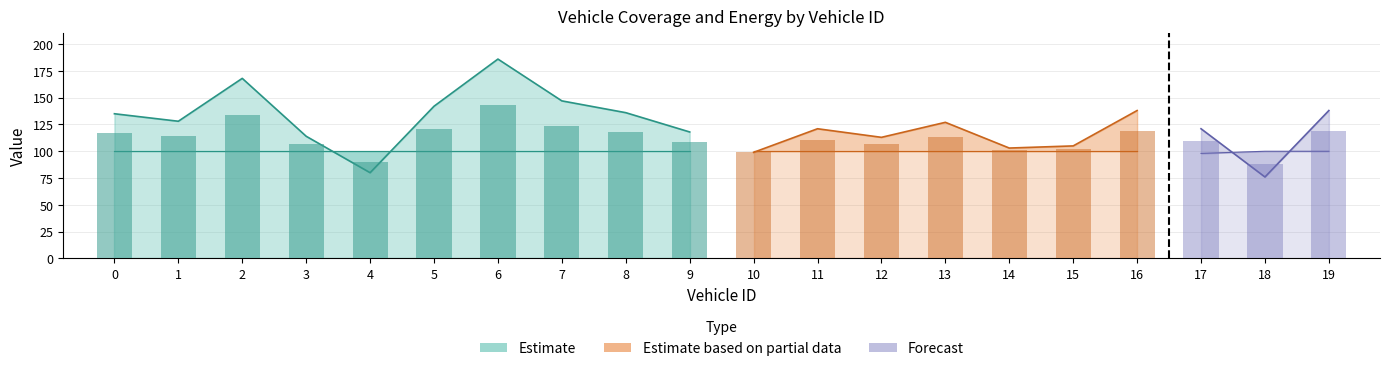

What is the minimum value for Ride-share Energy?

76